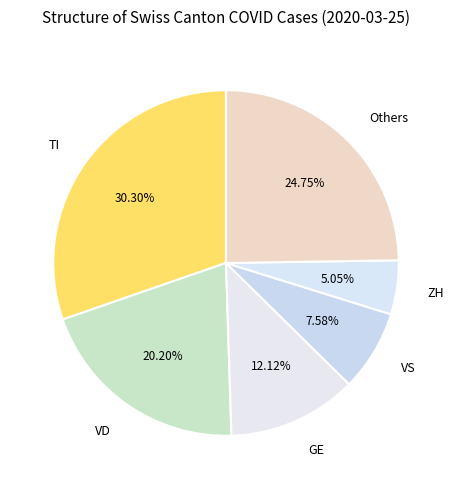

Rank the categories by value from highest to lowest.

TI, Others, VD, GE, VS, ZH